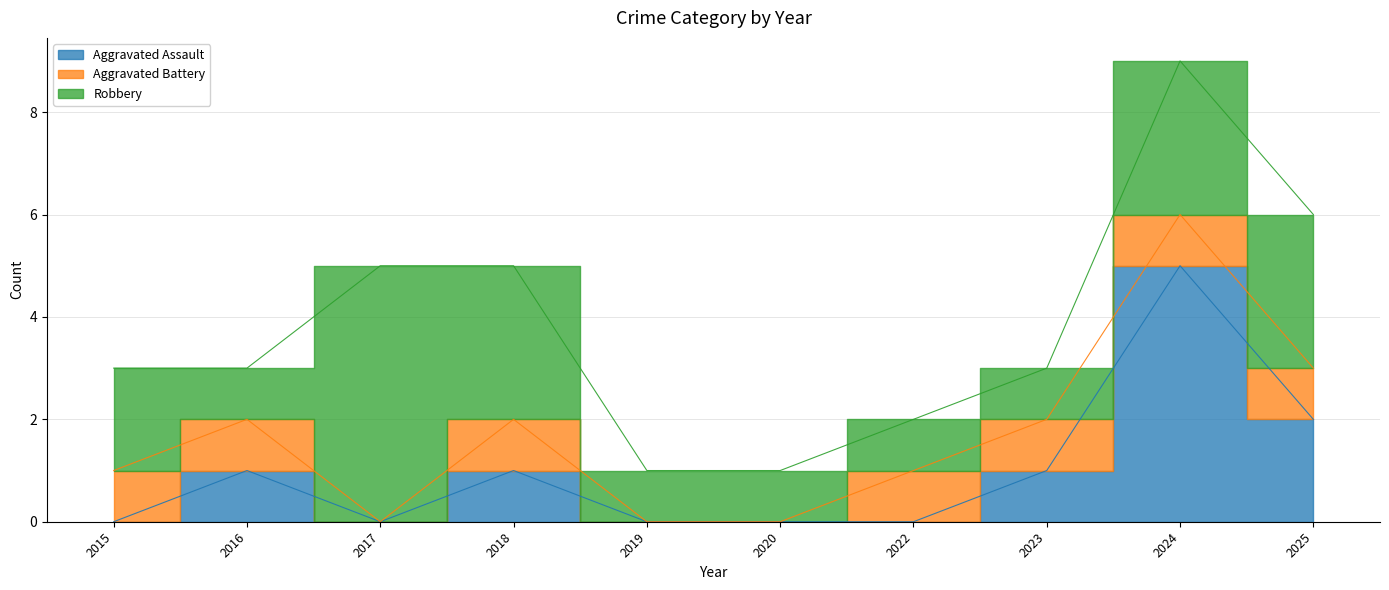

How many lines are shown in the chart?

3